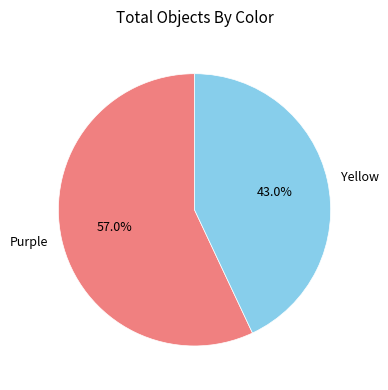

To the nearest percent, what is the combined percentage of Purple and Yellow?

100%